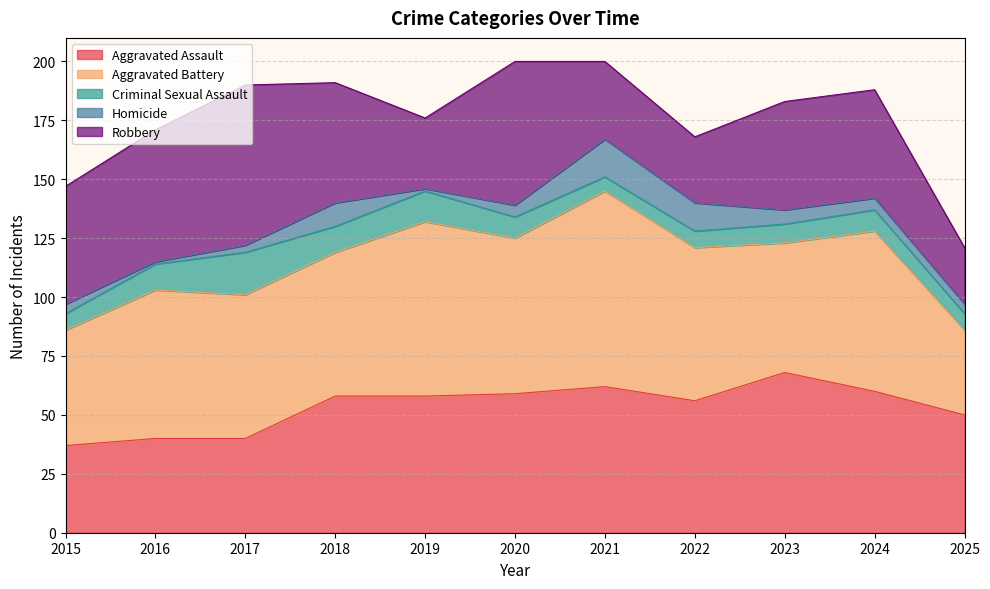

At which label is Criminal Sexual Assault closest to 12?

2016